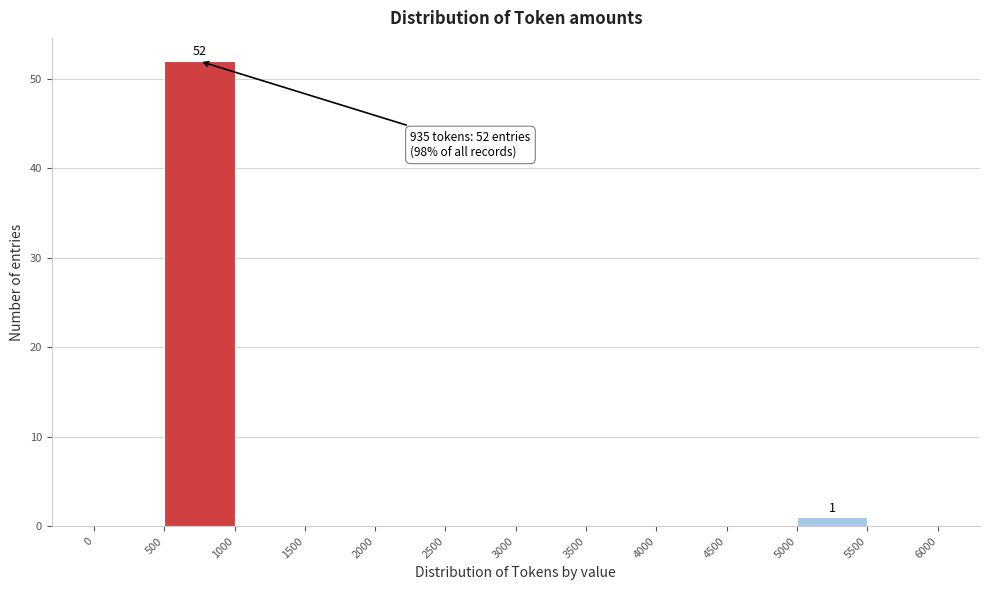

Over which range of the x-axis is the bar tallest?

500 to 1000